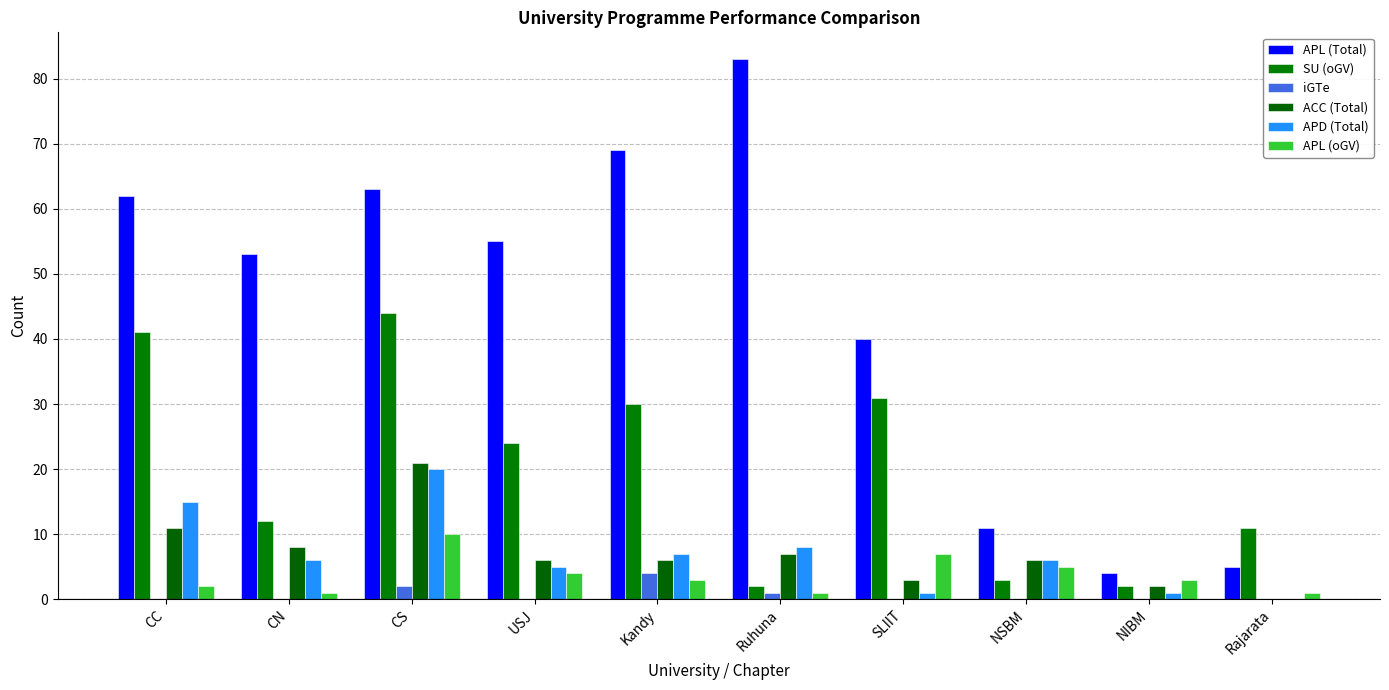

Are the bars grouped side by side (vs. stacked)?

Yes